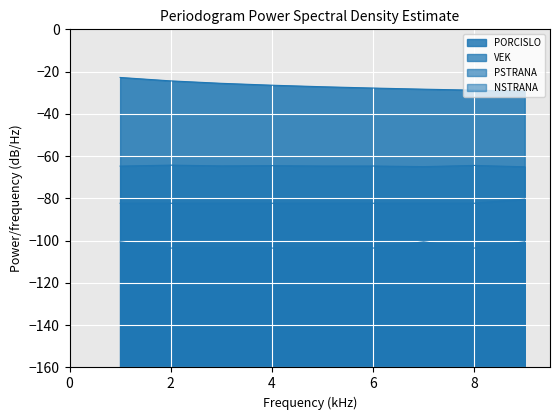

At which label does PSTRANA first exceed -82?

9